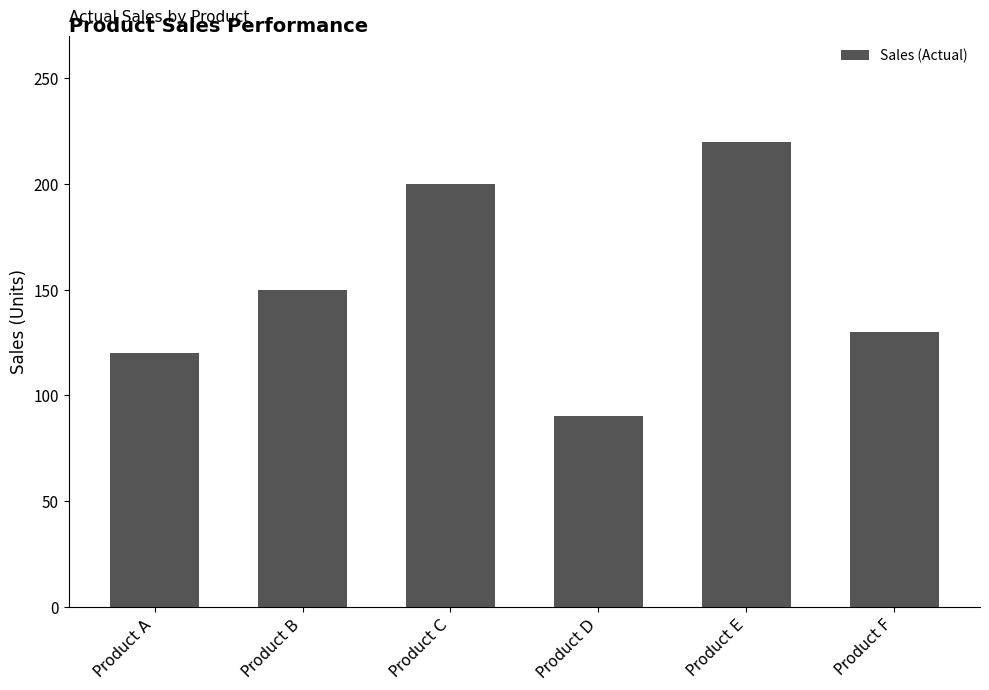

The value at Product F is 130. True or false?

True